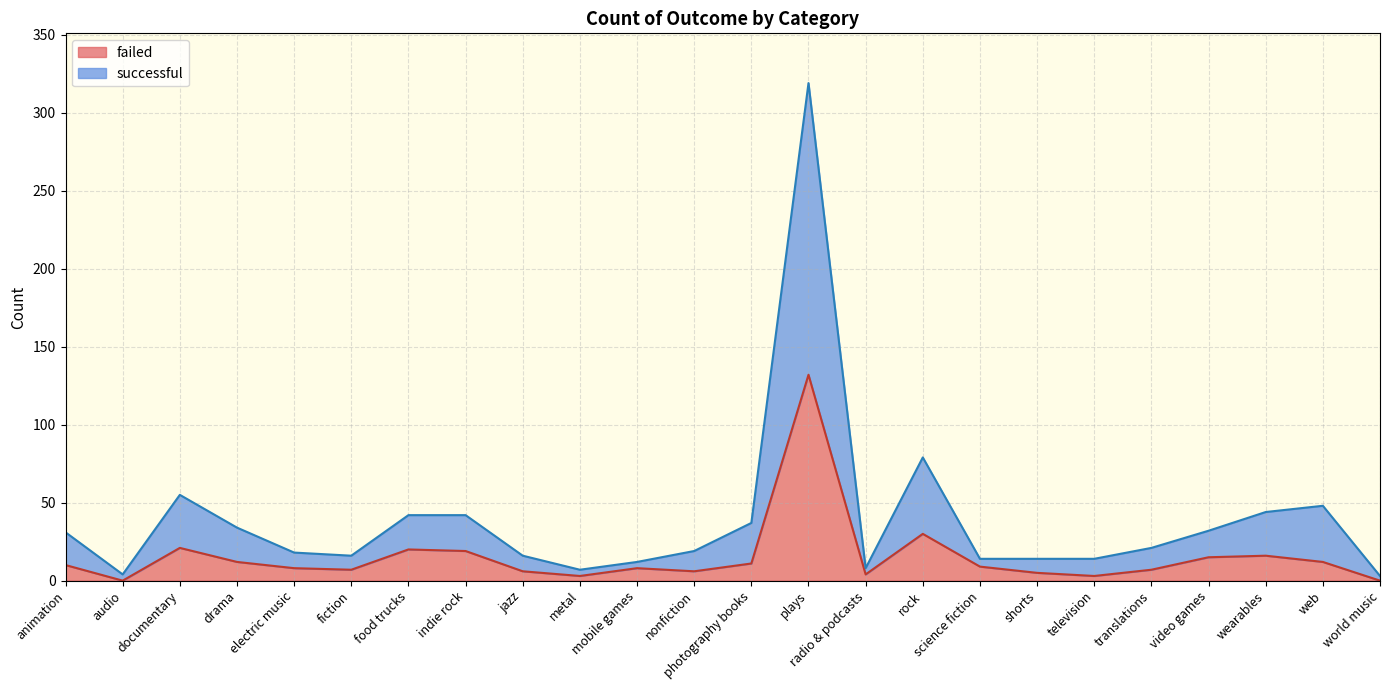

Does the chart have visible grid lines?

Yes